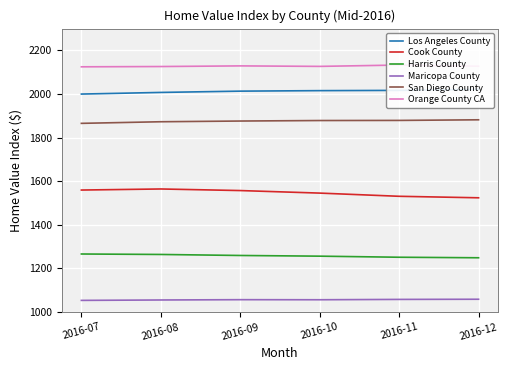

The value of Maricopa County at 2016-10 is 1775.2. True or false?

False